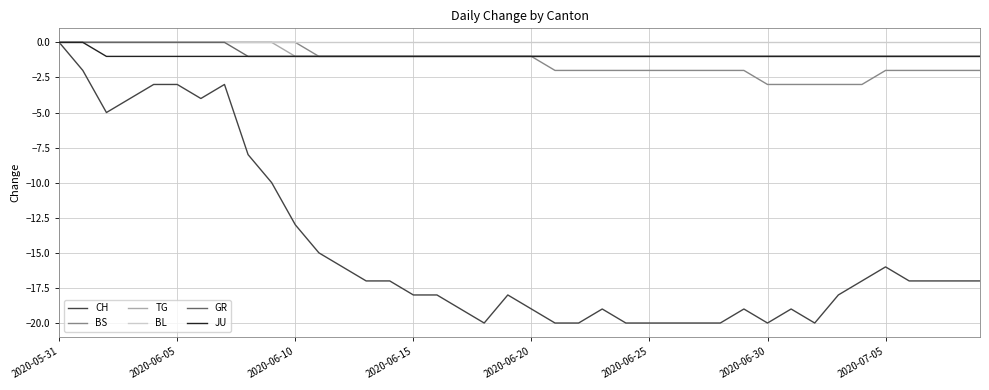

Reading left to right, list all the values displayed in this chart.

CH: 0	-2	-5	-4	-3	-3	-4	-3	-8	-10	-13	-15	-16	-17	-17	-18	-18	-19	-20	-18	-19	-20	-20	-19	-20	-20	-20	-20	-20	-19	-20	-19	-20	-18	-17	-16	-17	-17	-17	-17
BS: 0	0	0	0	0	0	0	0	0	0	0	-1	-1	-1	-1	-1	-1	-1	-1	-1	-1	-2	-2	-2	-2	-2	-2	-2	-2	-2	-3	-3	-3	-3	-3	-2	-2	-2	-2	-2
TG: 0	0	0	0	0	0	0	0	0	0	-1	-1	-1	-1	-1	-1	-1	-1	-1	-1	-1	-1	-1	-1	-1	-1	-1	-1	-1	-1	-1	-1	-1	-1	-1	-1	-1	-1	-1	-1
BL: 0	0	0	0	0	0	0	0	0	0	0	0	0	0	0	0	0	0	0	0	0	0	0	0	0	0	0	0	0	0	0	0	0	0	0	0	0	0	0	0
GR: 0	0	0	0	0	0	0	0	-1	-1	-1	-1	-1	-1	-1	-1	-1	-1	-1	-1	-1	-1	-1	-1	-1	-1	-1	-1	-1	-1	-1	-1	-1	-1	-1	-1	-1	-1	-1	-1
JU: 0	0	-1	-1	-1	-1	-1	-1	-1	-1	-1	-1	-1	-1	-1	-1	-1	-1	-1	-1	-1	-1	-1	-1	-1	-1	-1	-1	-1	-1	-1	-1	-1	-1	-1	-1	-1	-1	-1	-1